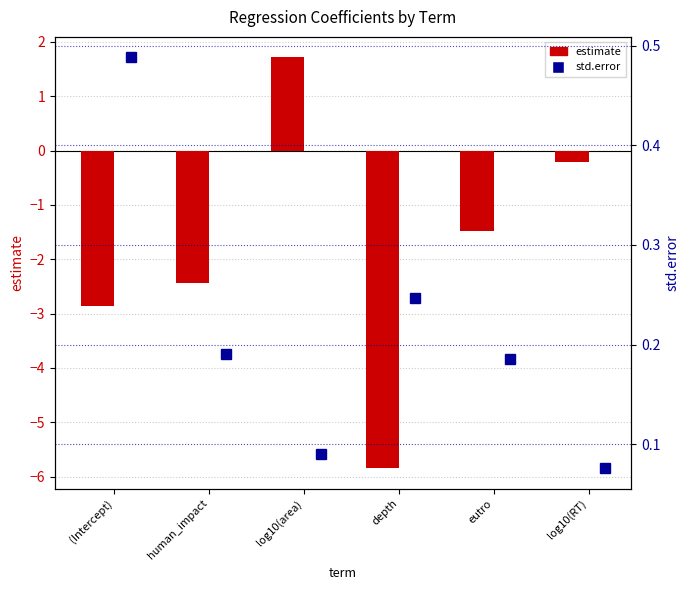

At which category is the sum across all series the highest?

log10(area)